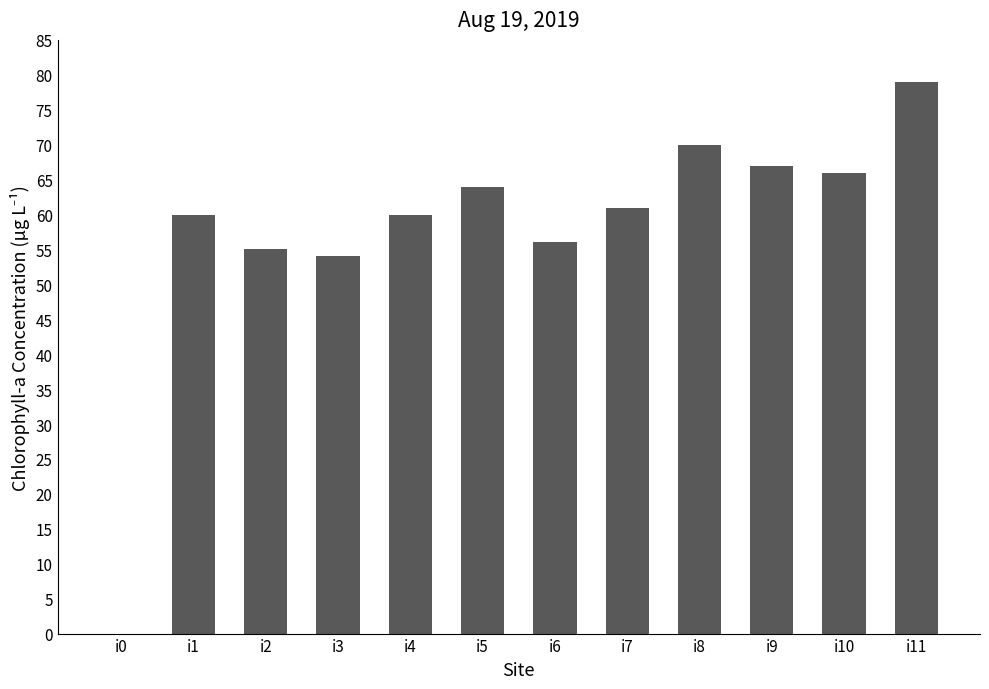

What is the sum of all values?

692